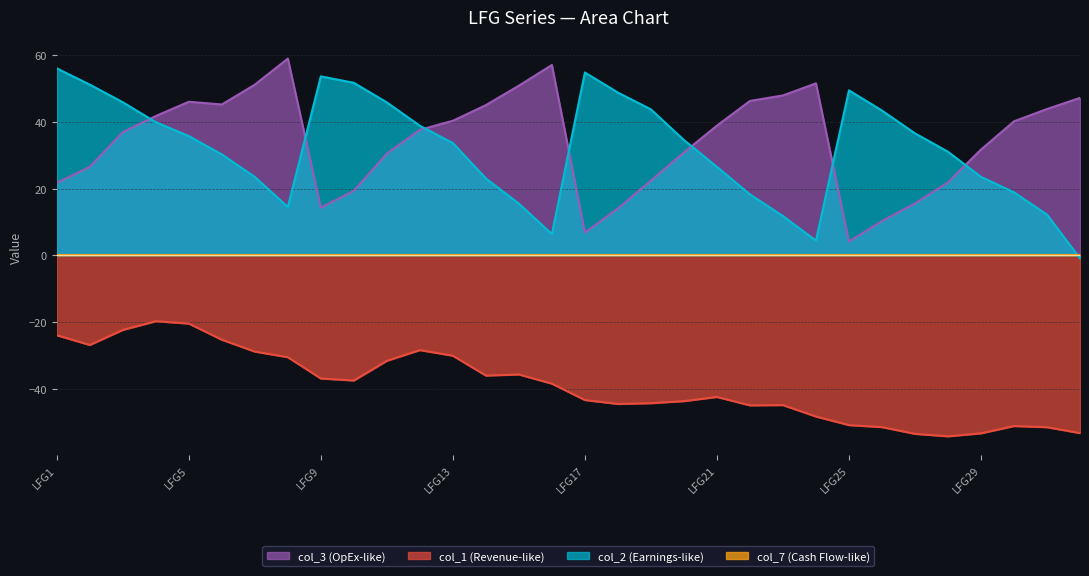

Is it true that col_1 equals -20.4 at LFG5?

True